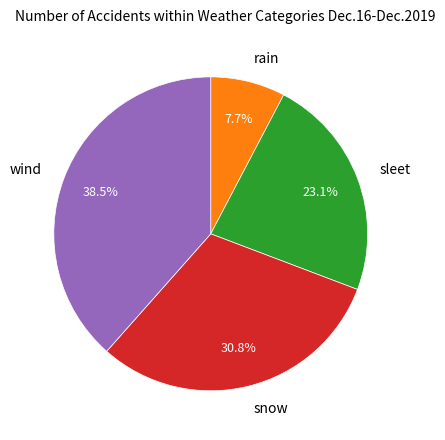

Combined, do wind and snow account for over 50%?

Yes